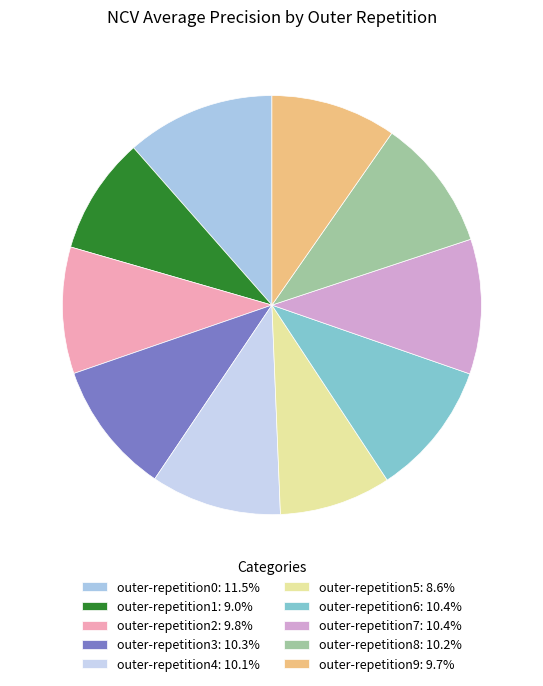

Does outer-repetition1 account for over 50% of the chart?

No